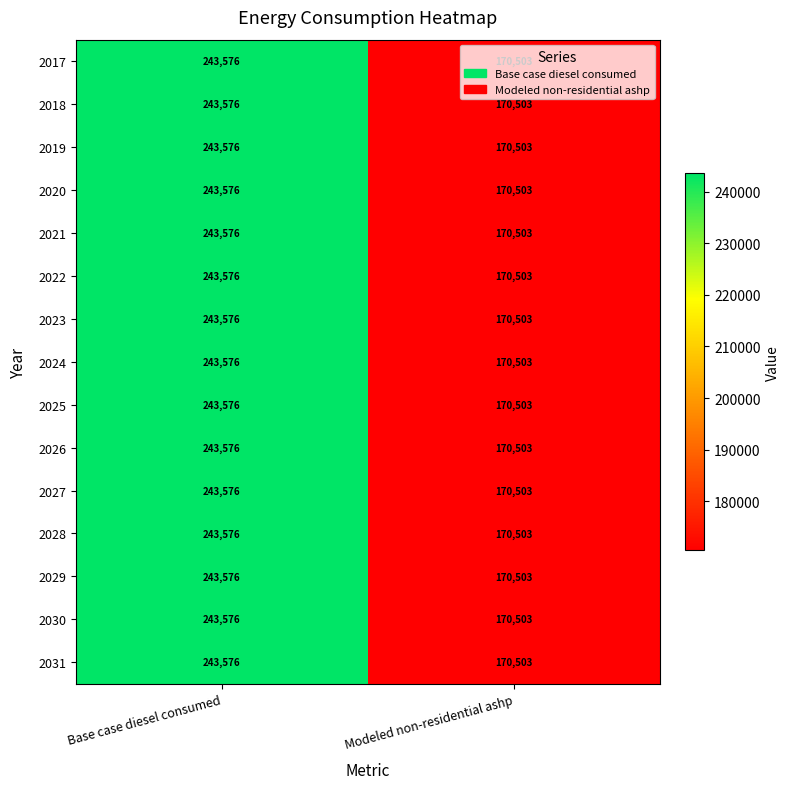

What is the highest value of the 2030 series?

243576